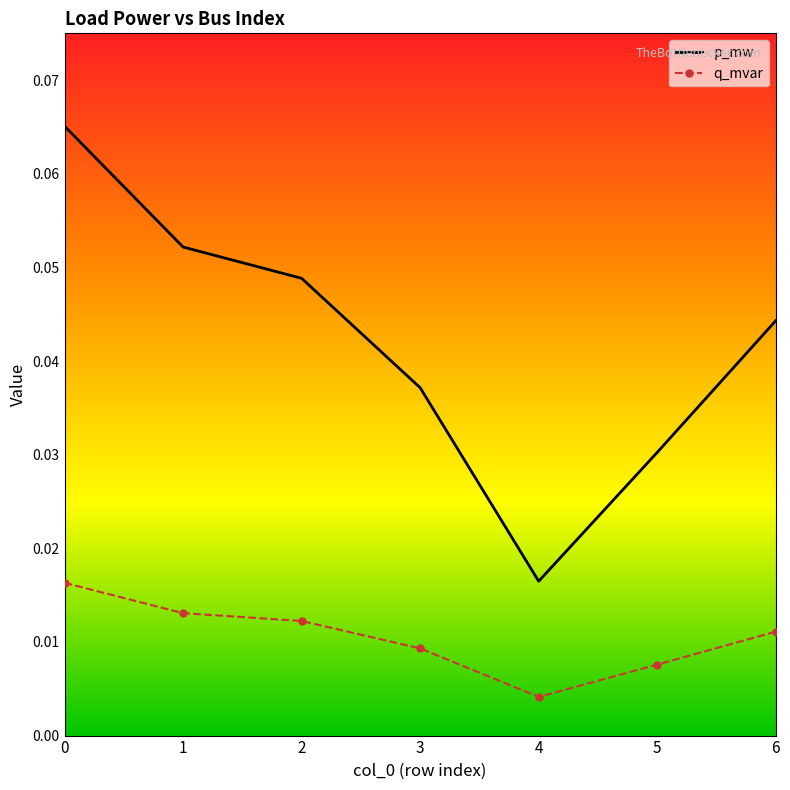

Which category has the lowest value in the q_mvar series?

4